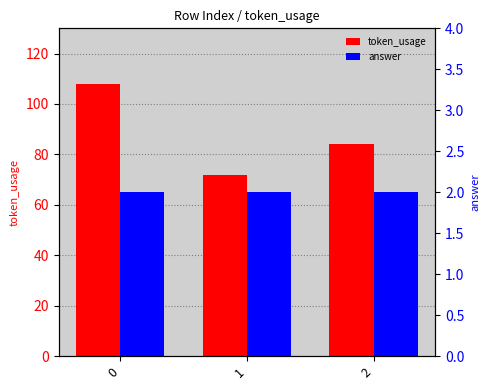

Reading left to right, list all the values displayed in this chart.

token_usage: 108	72	84
answer: 2	2	2